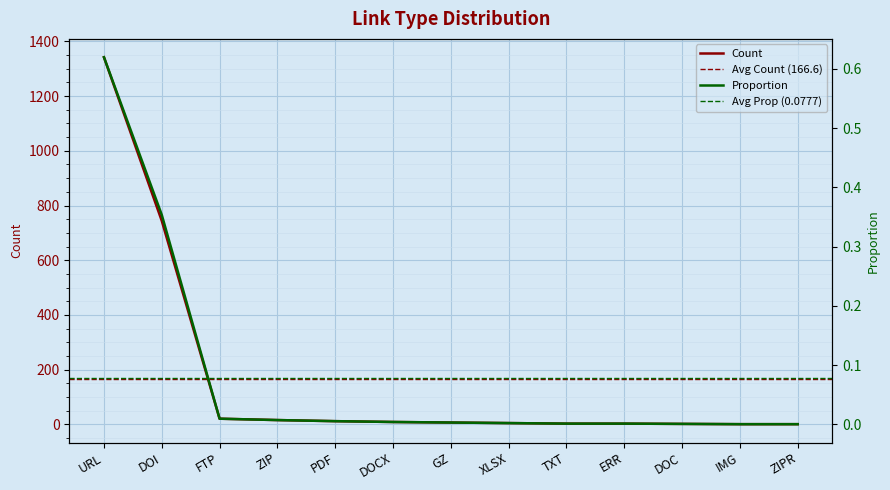

True or false: Proportion and Count intersect in this chart.

False